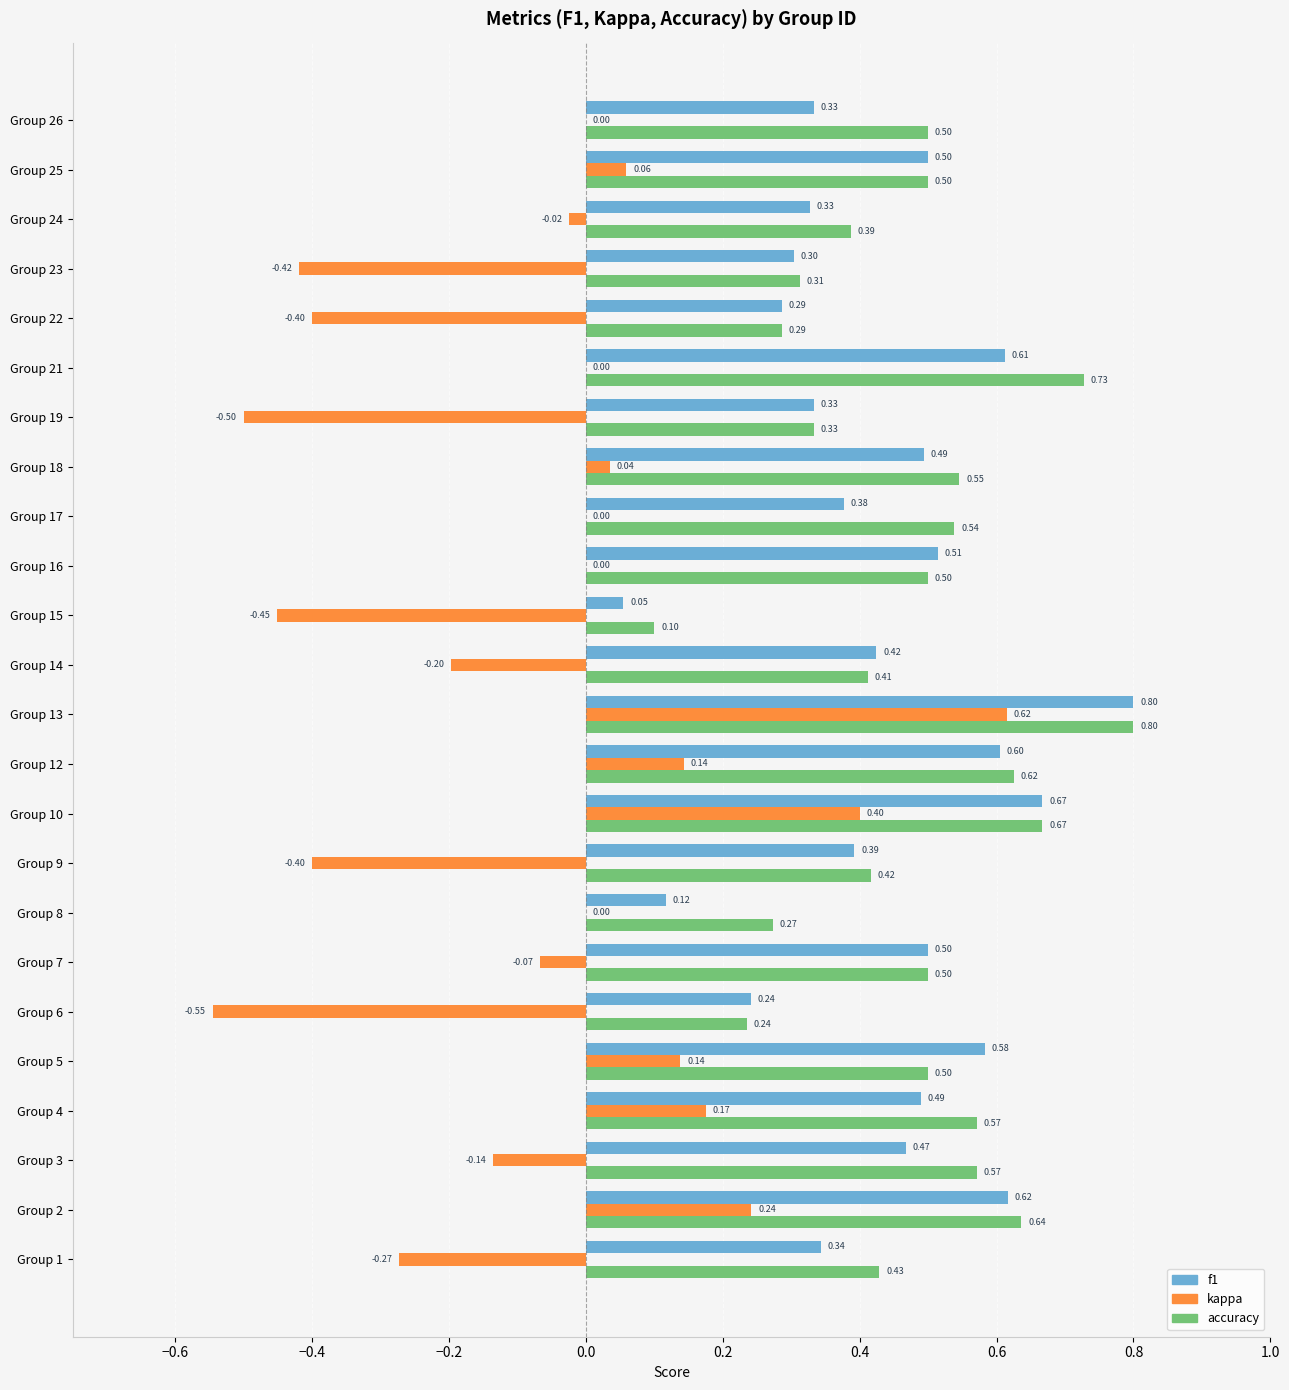

What is the sum of all accuracy values?

11.4